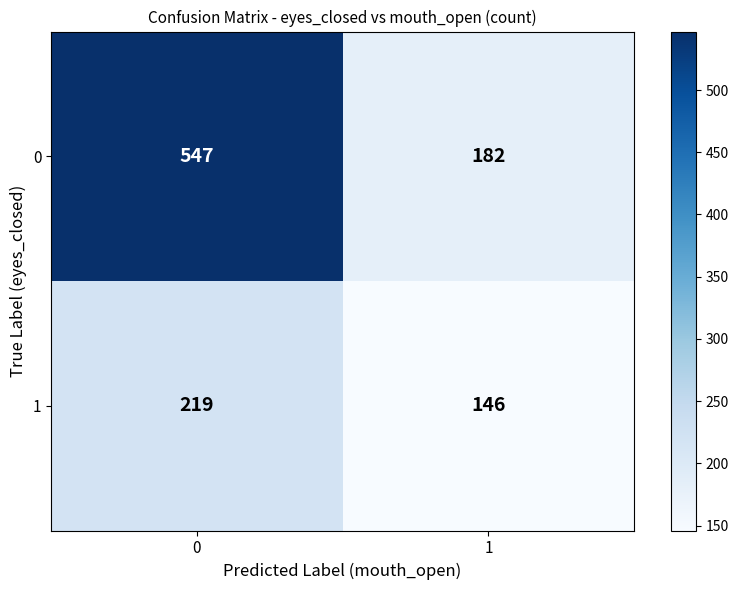

What is the total value across all series at 1?

328